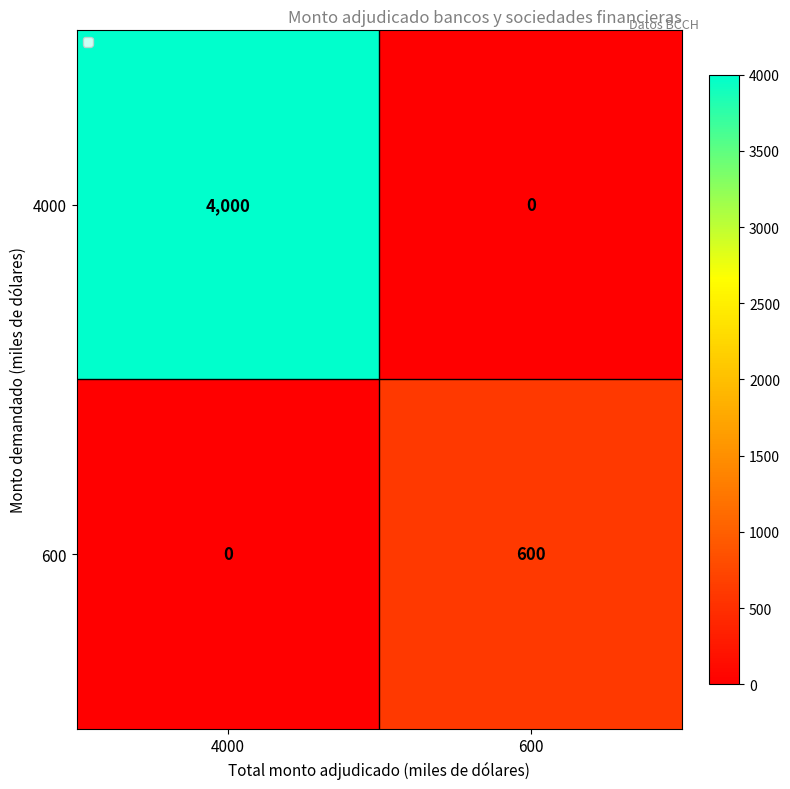

At which category is the sum across all series the highest?

4000